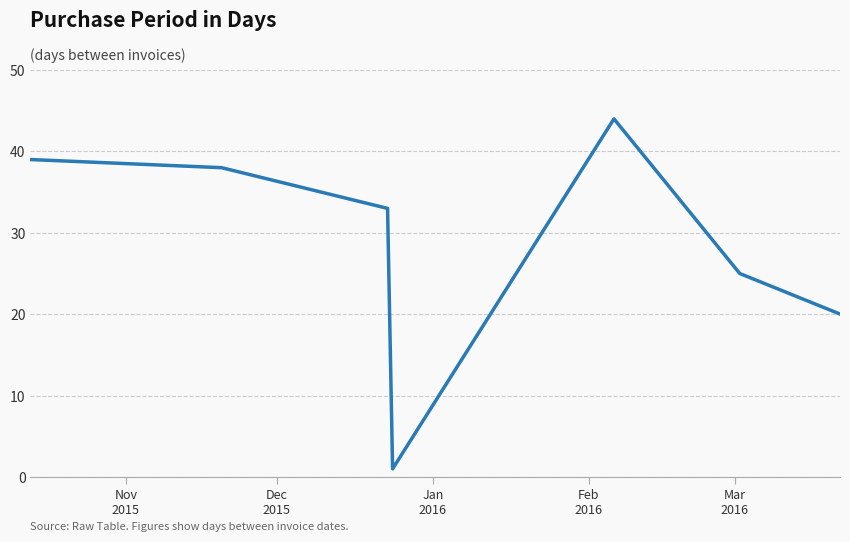

What is the difference between the maximum and minimum values?

43